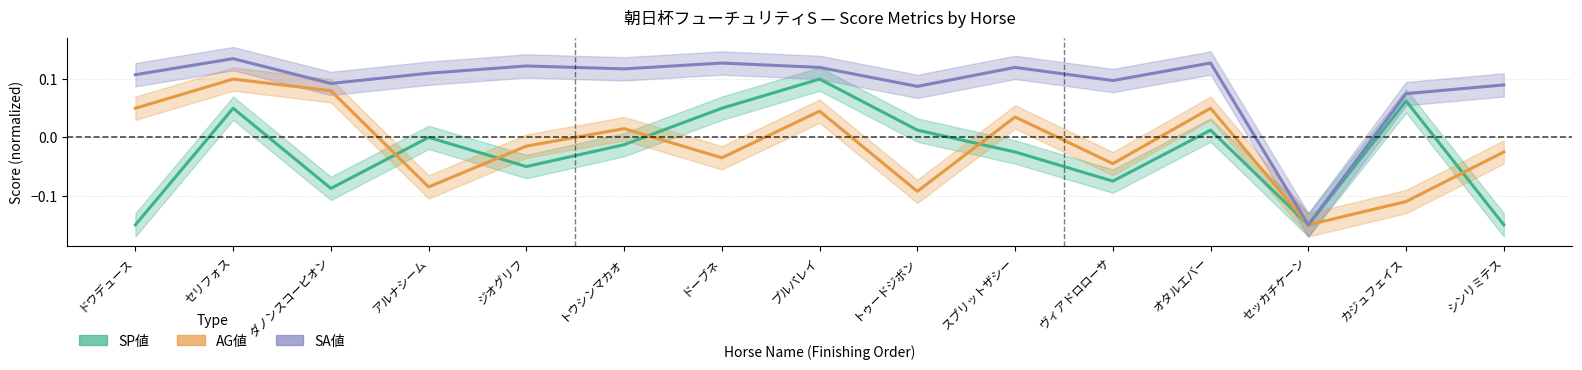

What is the difference between the second highest and second lowest values in the SA値 series?

0.1